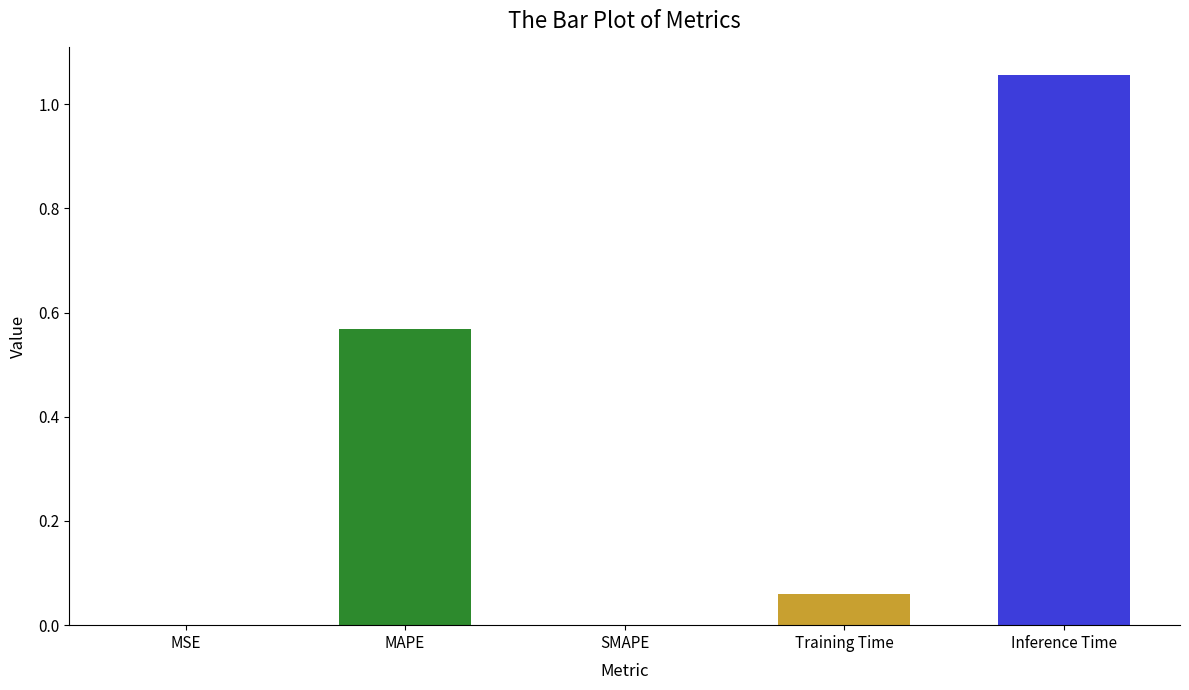

Is it true that the value at SMAPE is 0.0?

True